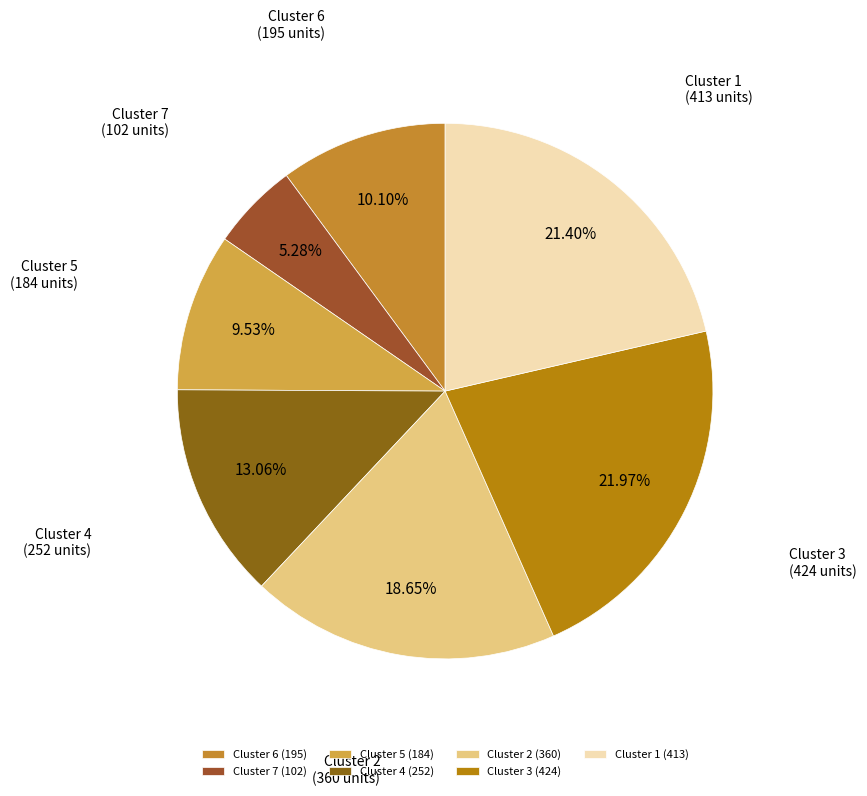

What is the ratio of the value at Cluster 1 to the value at Cluster 7?

4.0